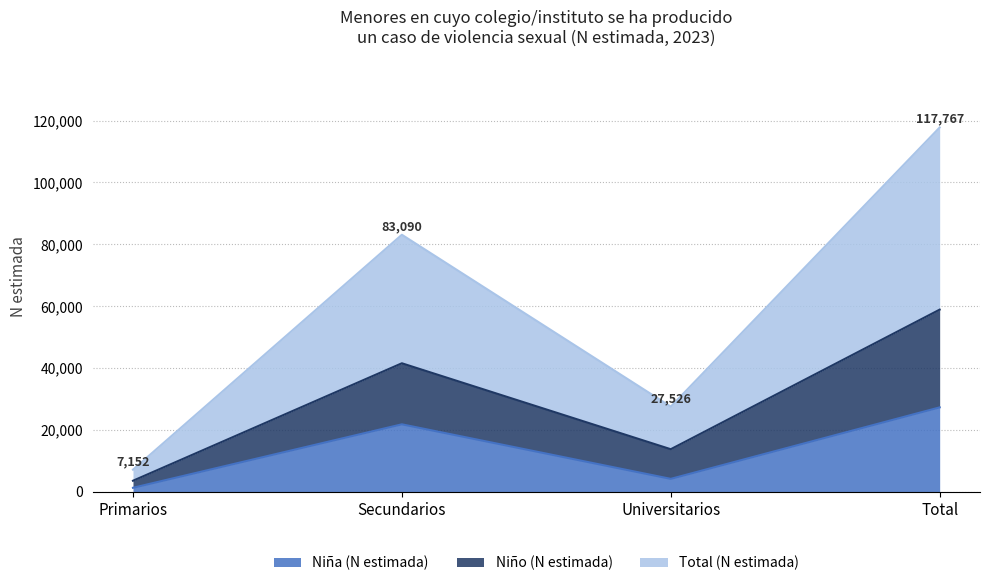

What is the label of the 1st point from the right?

Total